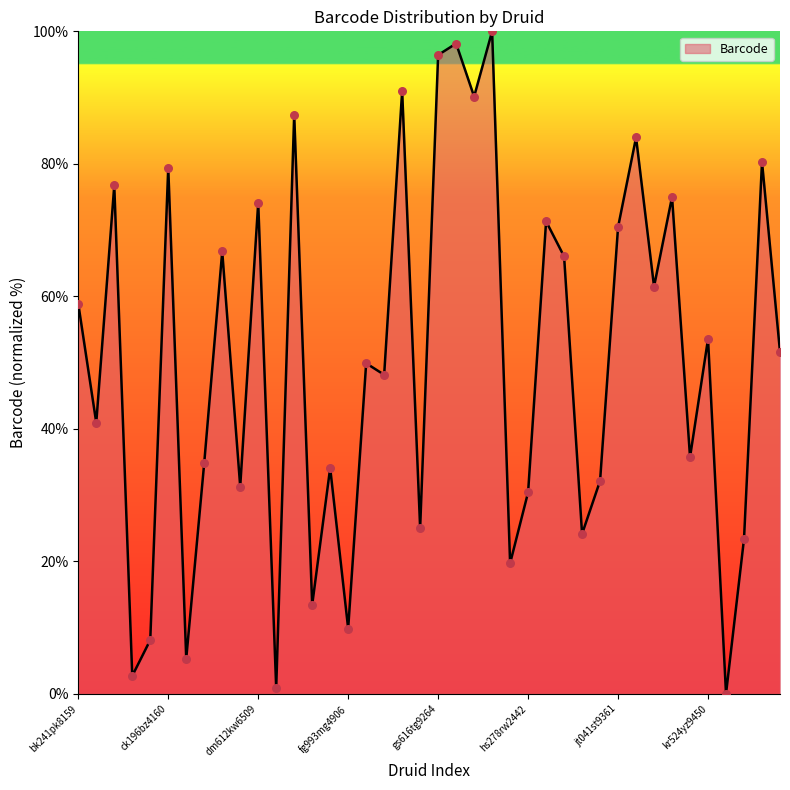

What is the greatest value displayed?

100.0